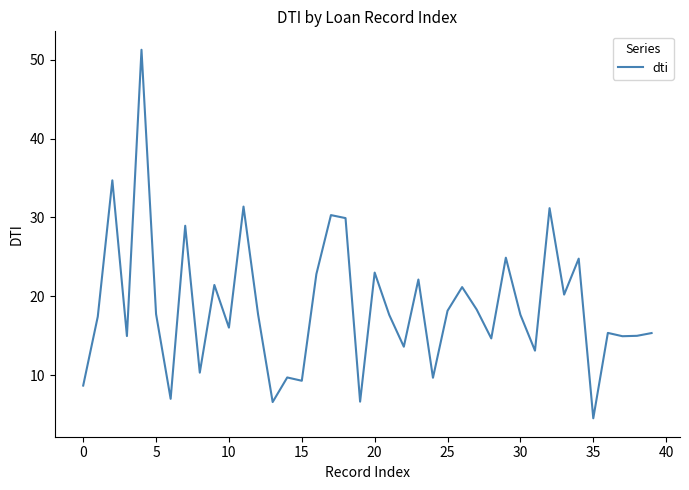

What is the difference between the maximum and minimum values?

46.7